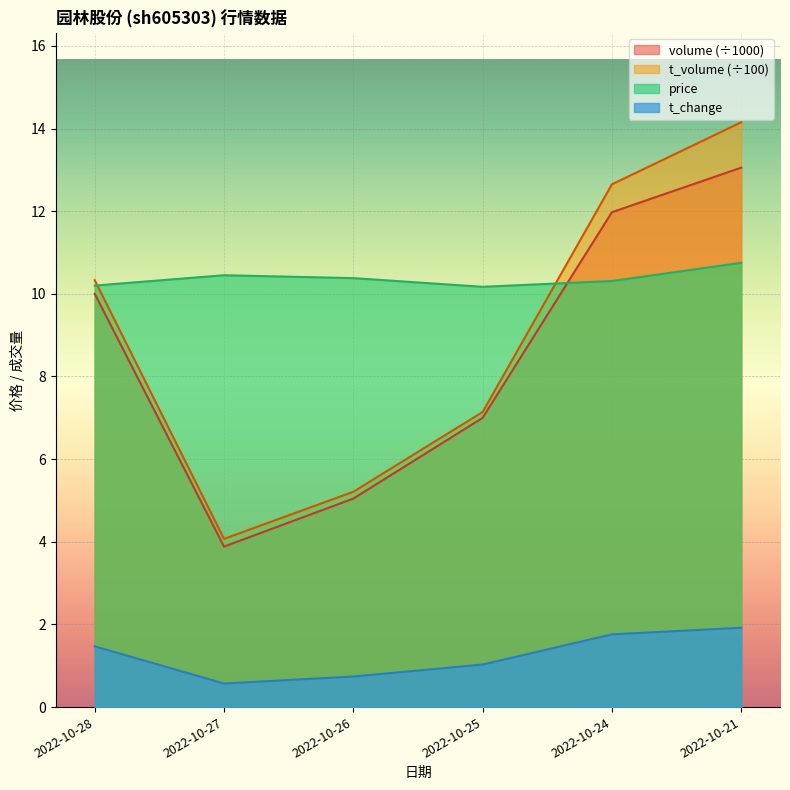

Reading left to right, transcribe all the data shown in this chart.

price: 2022-10-28=10.2	2022-10-27=10.4	2022-10-26=10.4	2022-10-25=10.2	2022-10-24=10.3	2022-10-21=10.8
volume: 2022-10-28=10.0	2022-10-27=3.9	2022-10-26=5.0	2022-10-25=7.0	2022-10-24=12.0	2022-10-21=13.1
t_volume: 2022-10-28=10.3	2022-10-27=4.1	2022-10-26=5.2	2022-10-25=7.1	2022-10-24=12.7	2022-10-21=14.2
t_change: 2022-10-28=1.5	2022-10-27=0.6	2022-10-26=0.7	2022-10-25=1.0	2022-10-24=1.8	2022-10-21=1.9